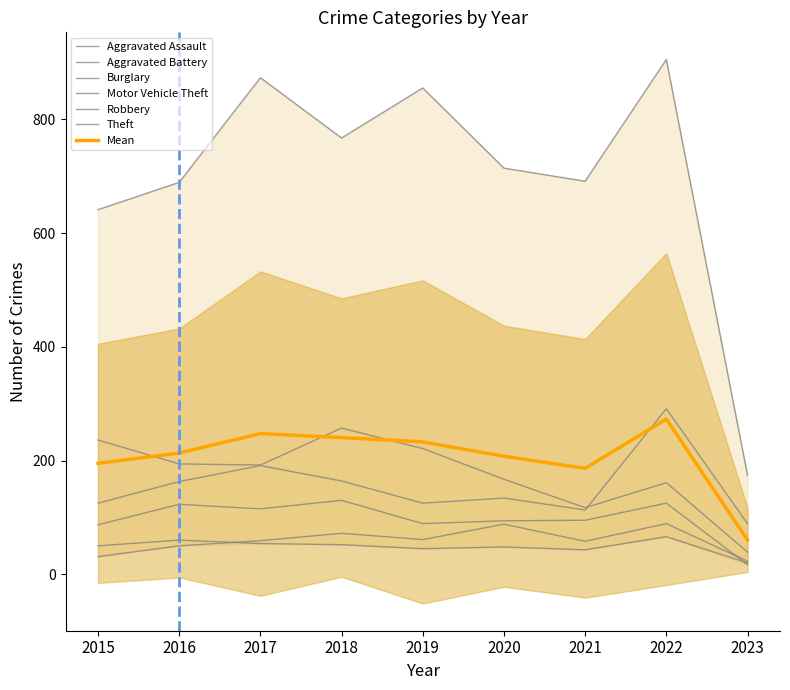

What is the difference between the Motor Vehicle Theft values at 2017 and 2023?

102